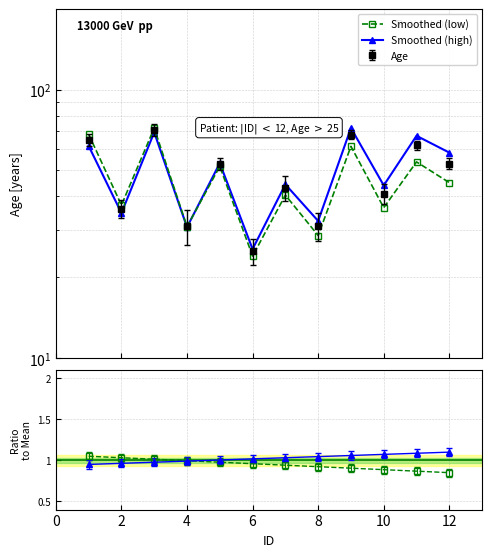

After their last crossing, which series has the higher values: Smoothed (low) or Smoothed (high)?

Smoothed (high)